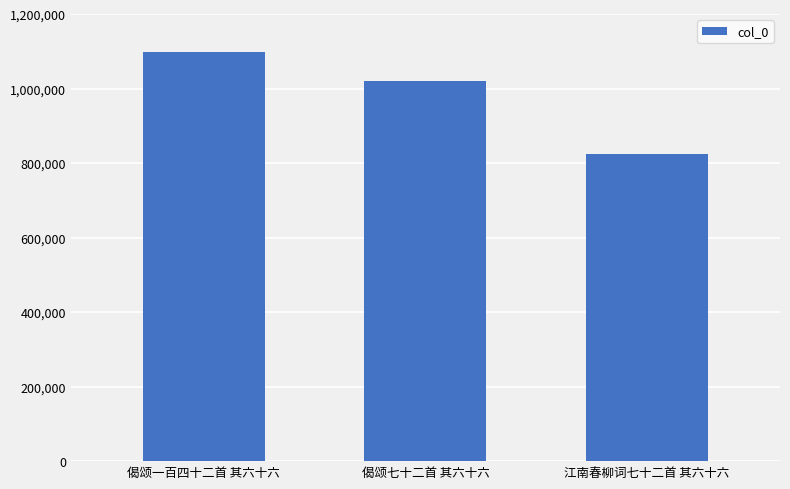

What is the label of the 3rd bar from the right?

偈颂一百四十二首 其六十六